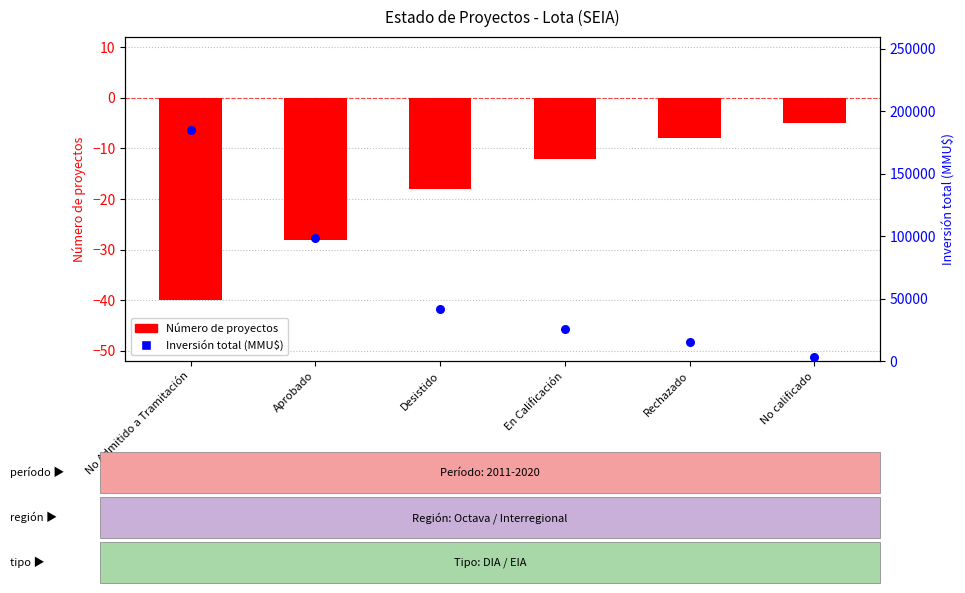

What are all the series names shown in the legend?

Número de proyectos, Inversión total (MMU$)